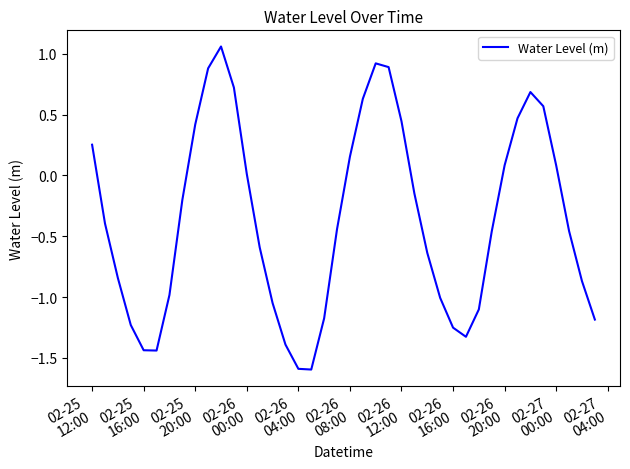

What is the smallest value displayed?

-1.6